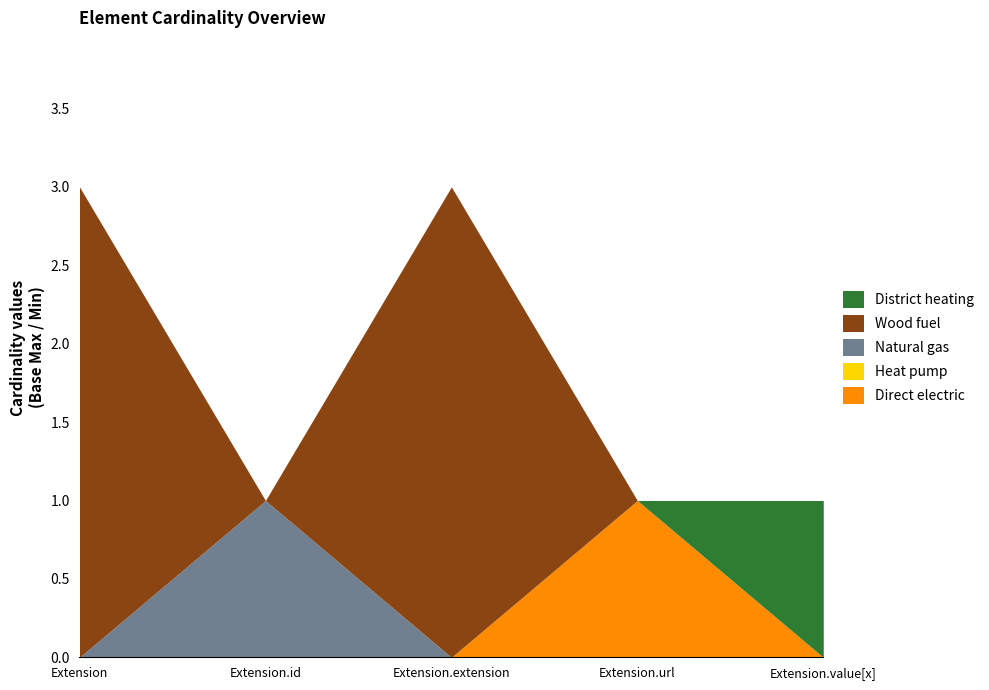

What is the label of the 2nd point from the left?

Extension.id